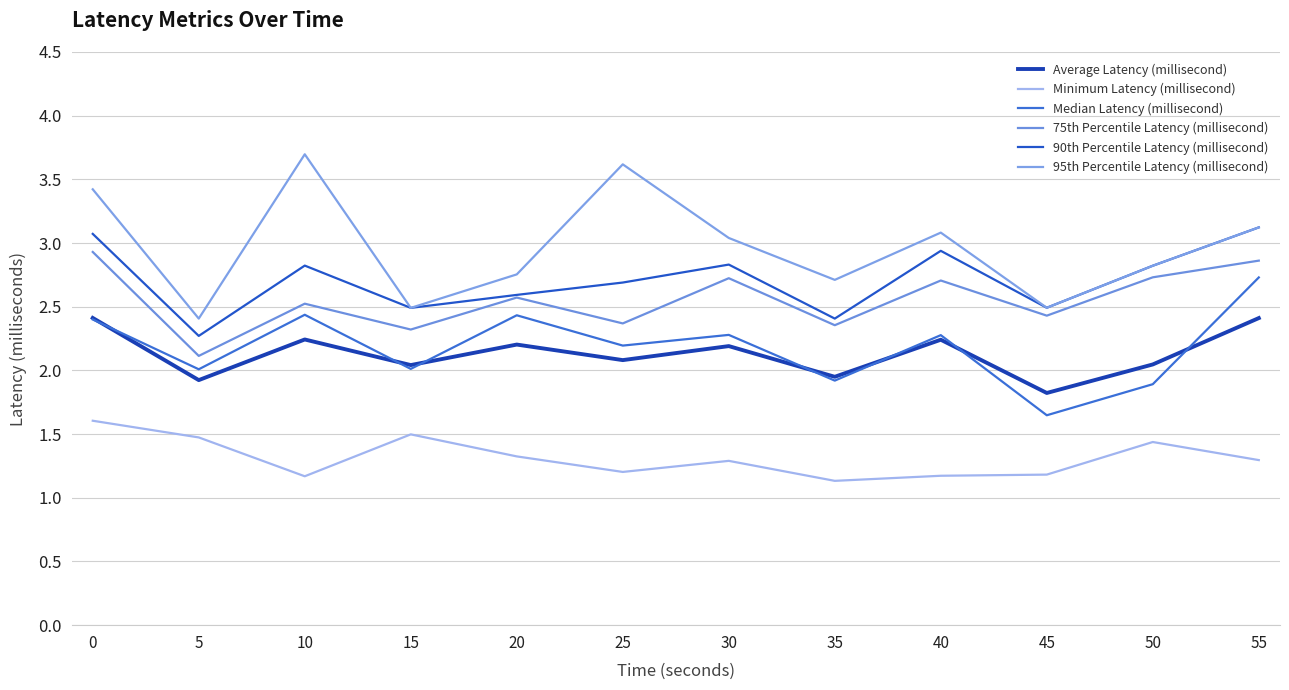

How many lines are shown in the chart?

6